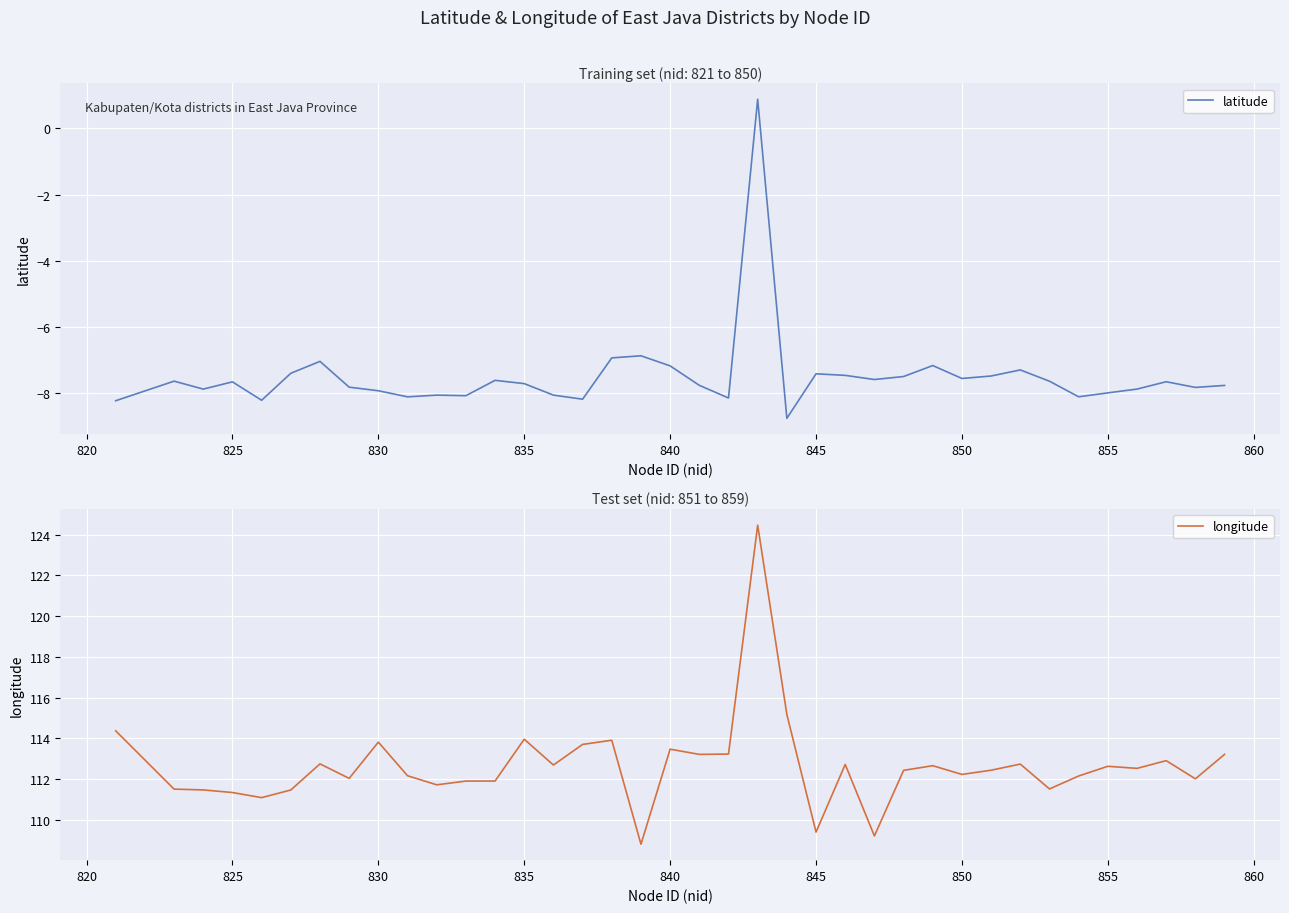

What is the minimum value for longitude?

108.8